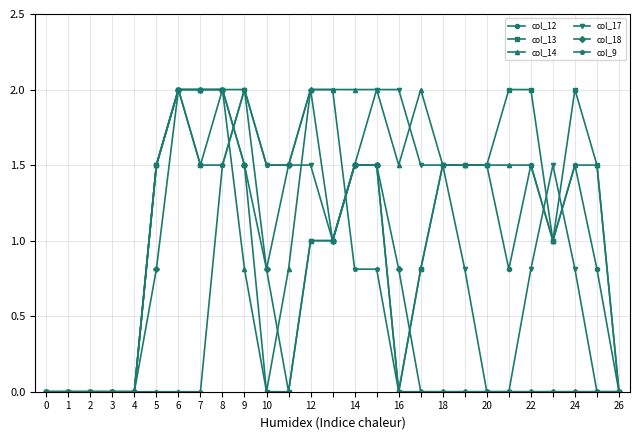

Which series has the largest total across all categories?

col_14